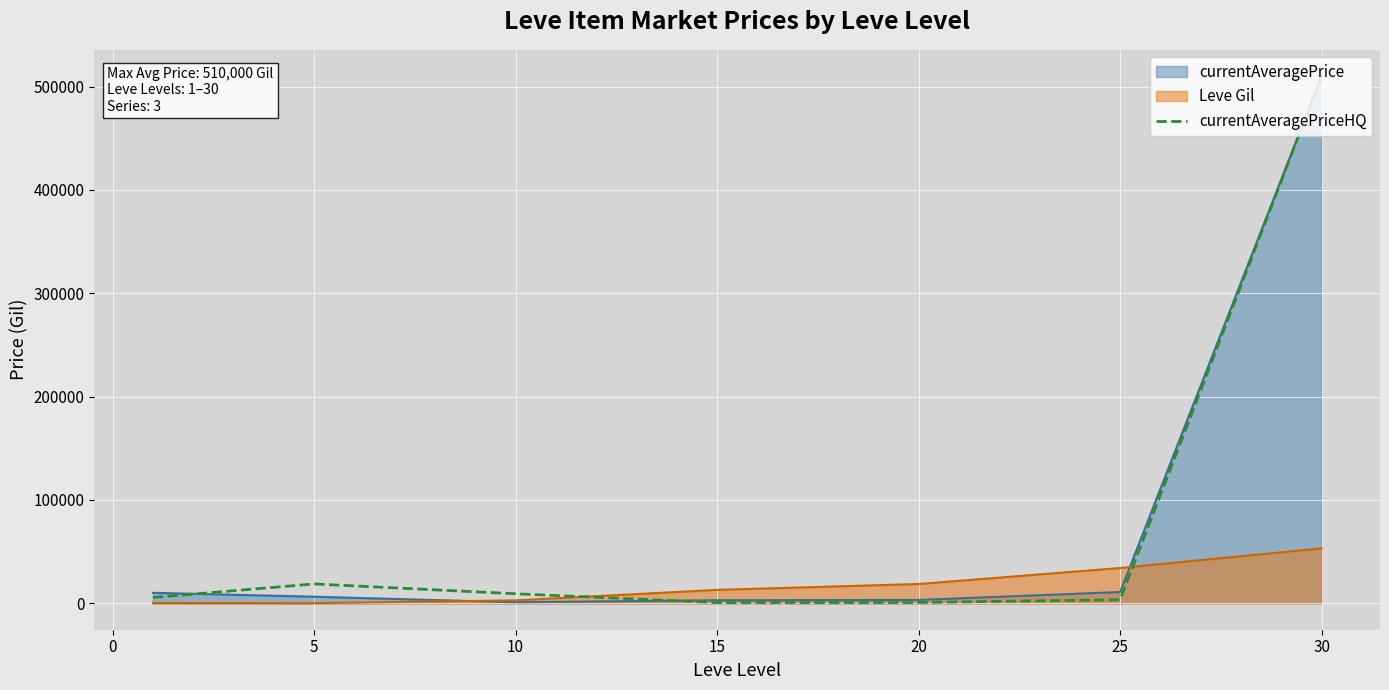

What is the label of the 5th point from the right?

5